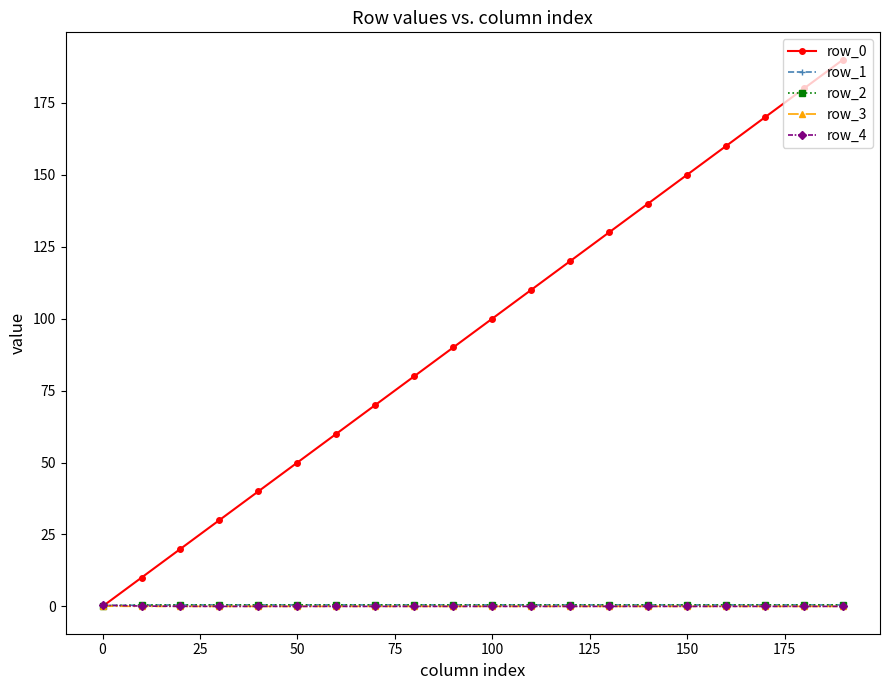

True or false: row_1 and row_2 cross at least once.

False